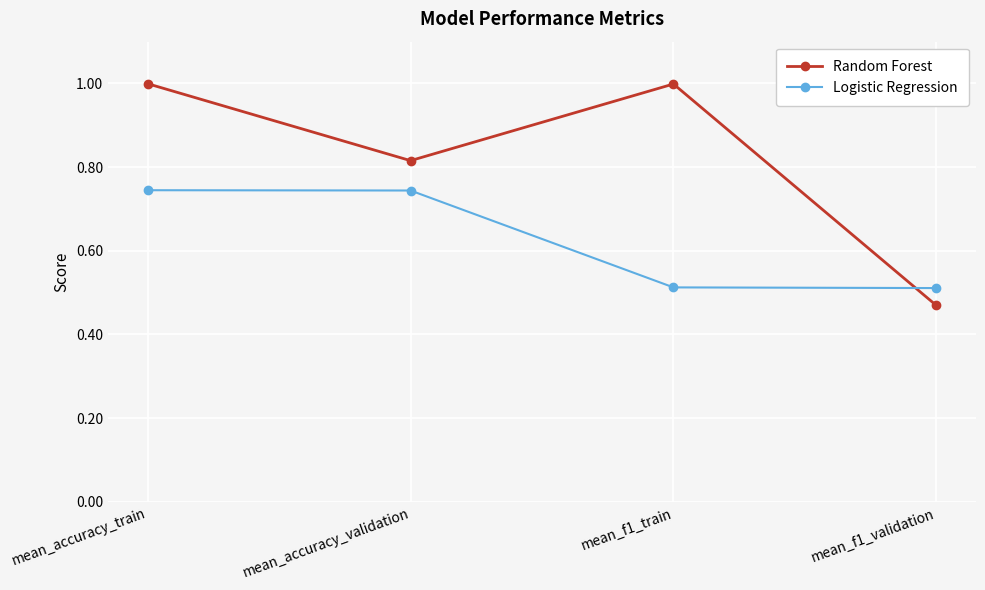

What position from the left is mean_accuracy_validation?

2